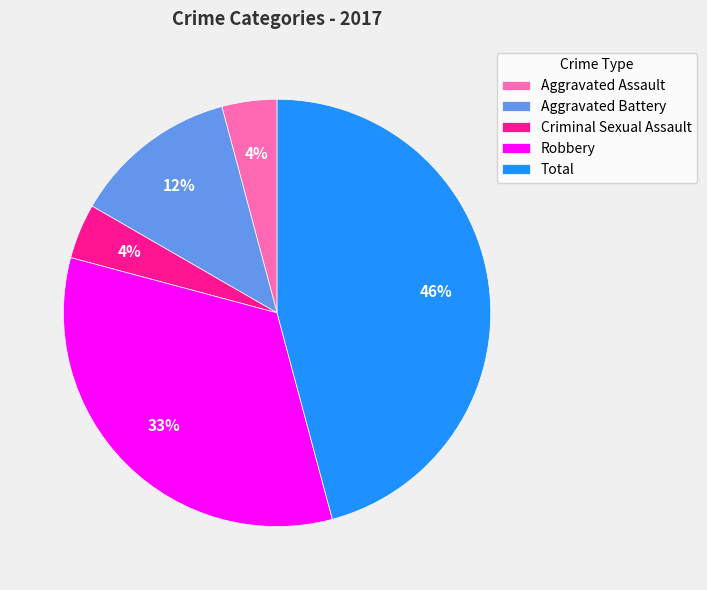

Does any single category account for the majority?

No